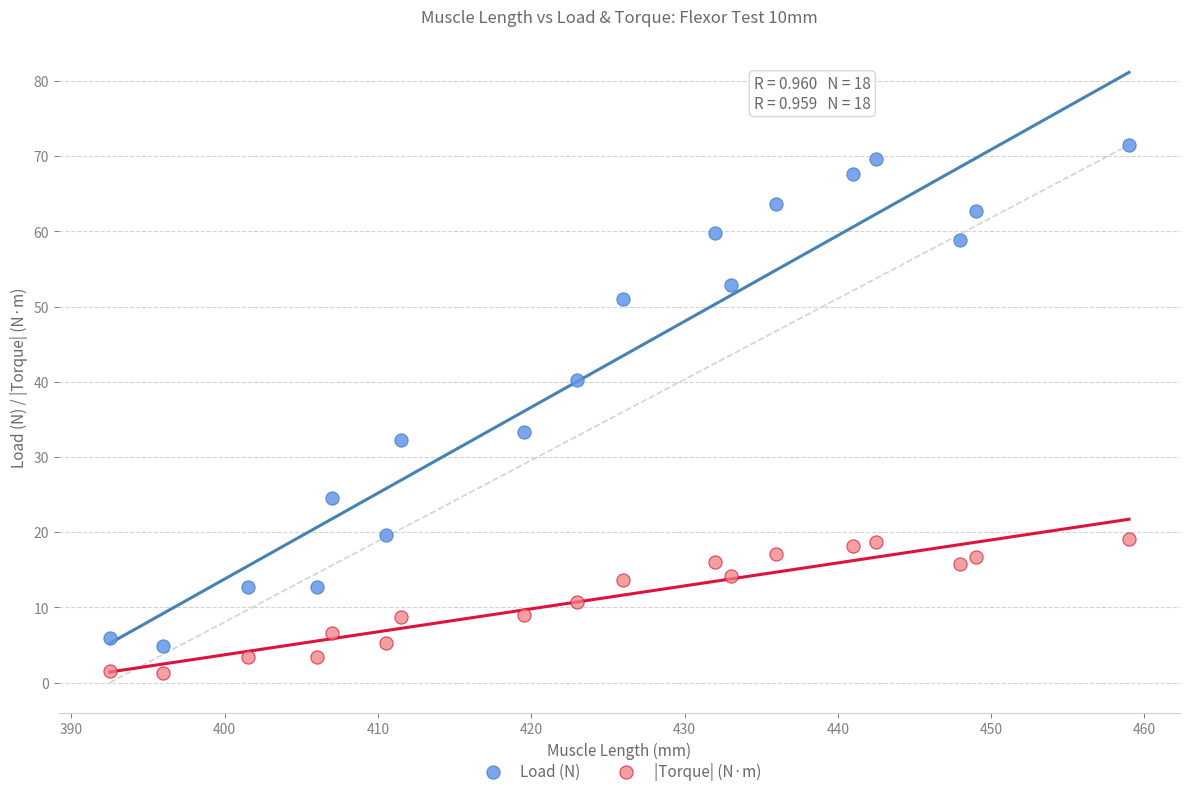

Across all series, what Y value is closest to 36?

33.3